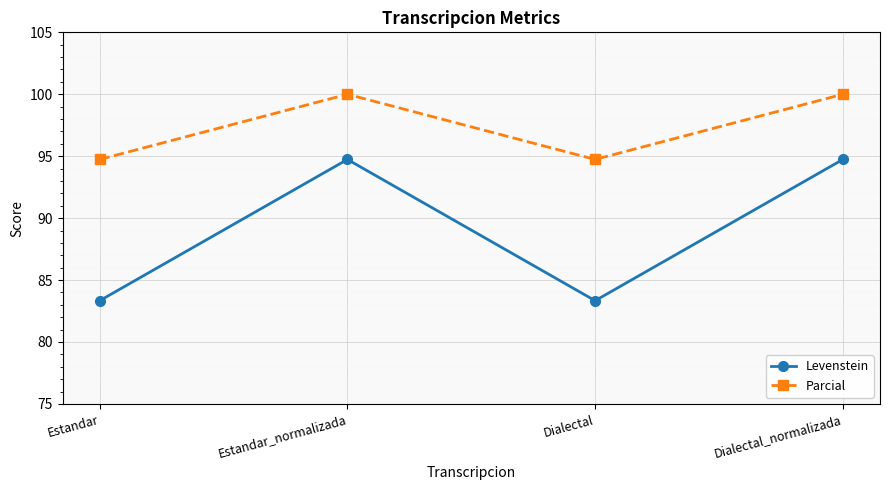

How many series are shown in this chart?

2